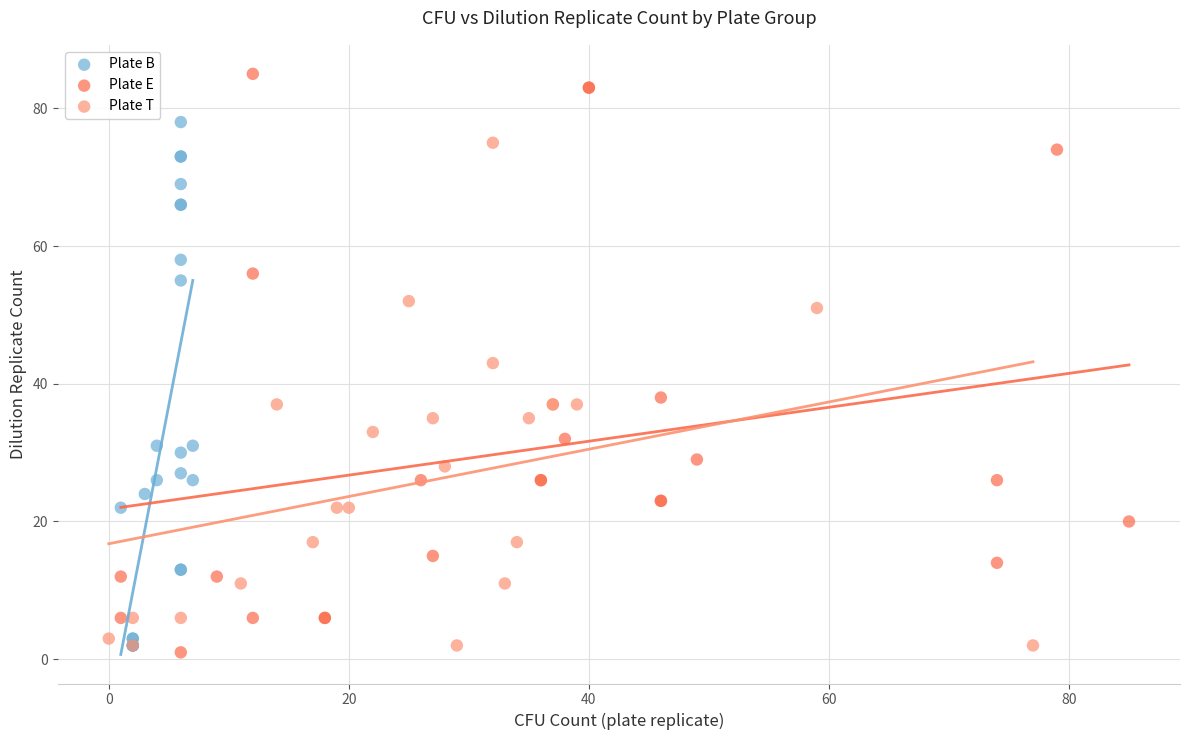

Which series contains the lowest Y value?

Plate E